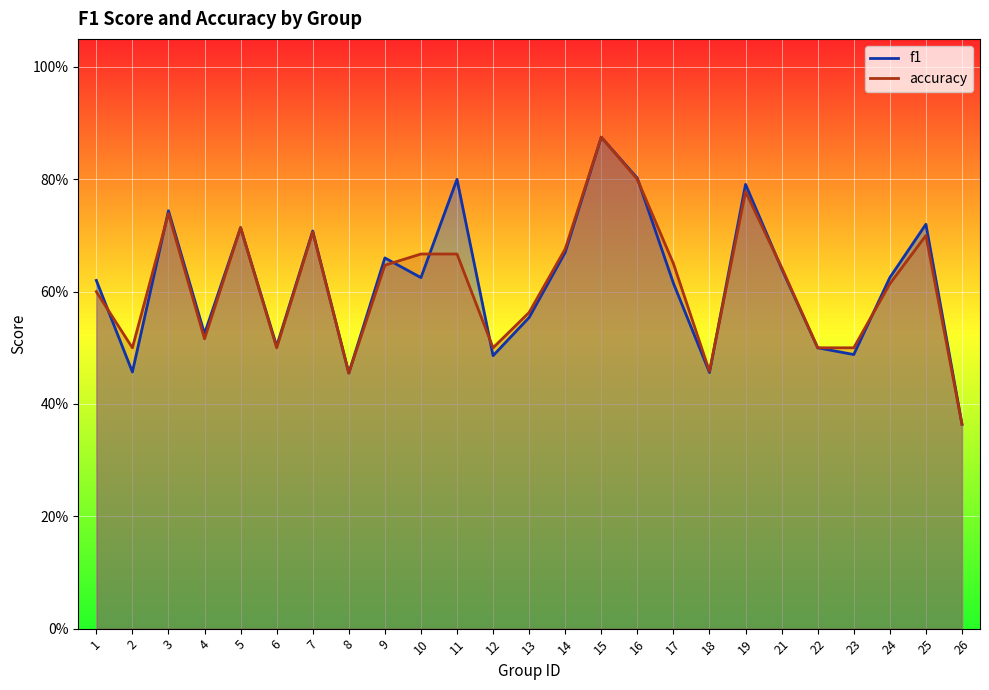

Reading left to right, what are all the values shown in this chart?

f1: 1=0.6	2=0.5	3=0.7	4=0.5	5=0.7	6=0.5	7=0.7	8=0.5	9=0.7	10=0.6	11=0.8	12=0.5	13=0.6	14=0.7	15=0.9	16=0.8	17=0.6	18=0.5	19=0.8	21=0.6	22=0.5	23=0.5	24=0.6	25=0.7	26=0.4
accuracy: 1=0.6	2=0.5	3=0.7	4=0.5	5=0.7	6=0.5	7=0.7	8=0.5	9=0.6	10=0.7	11=0.7	12=0.5	13=0.6	14=0.7	15=0.9	16=0.8	17=0.7	18=0.5	19=0.8	21=0.6	22=0.5	23=0.5	24=0.6	25=0.7	26=0.4